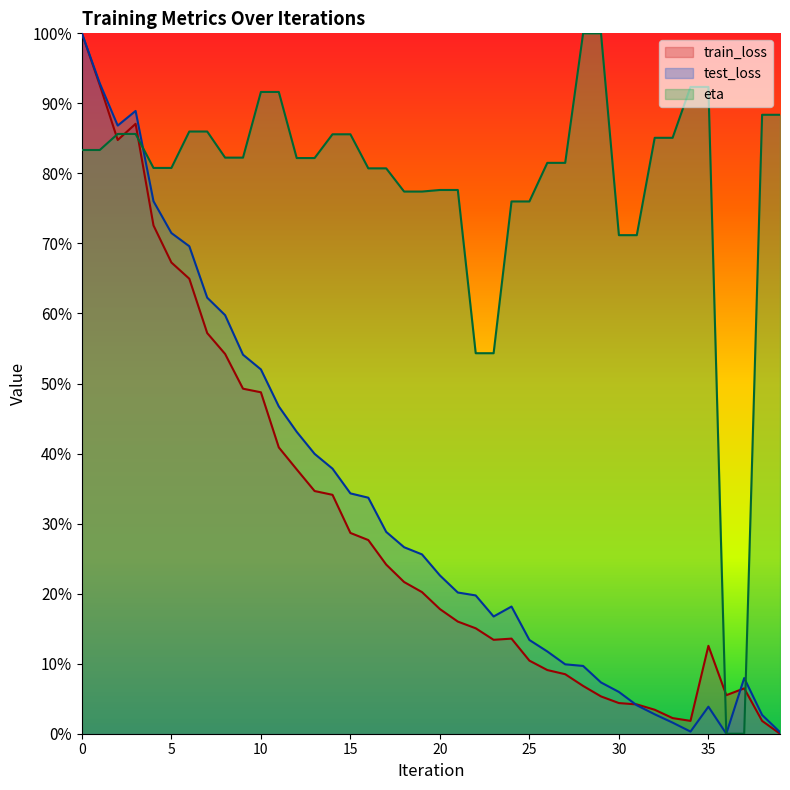

What is the maximum value shown in the chart?

1.0